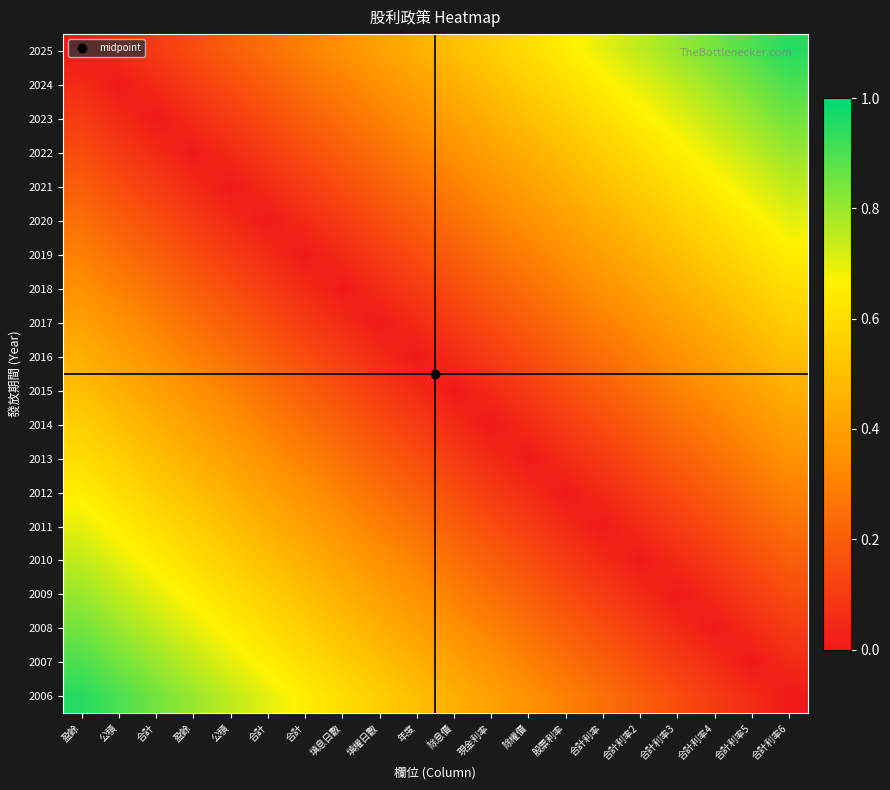

Between 合計 and 現金利率, which is larger?

現金利率